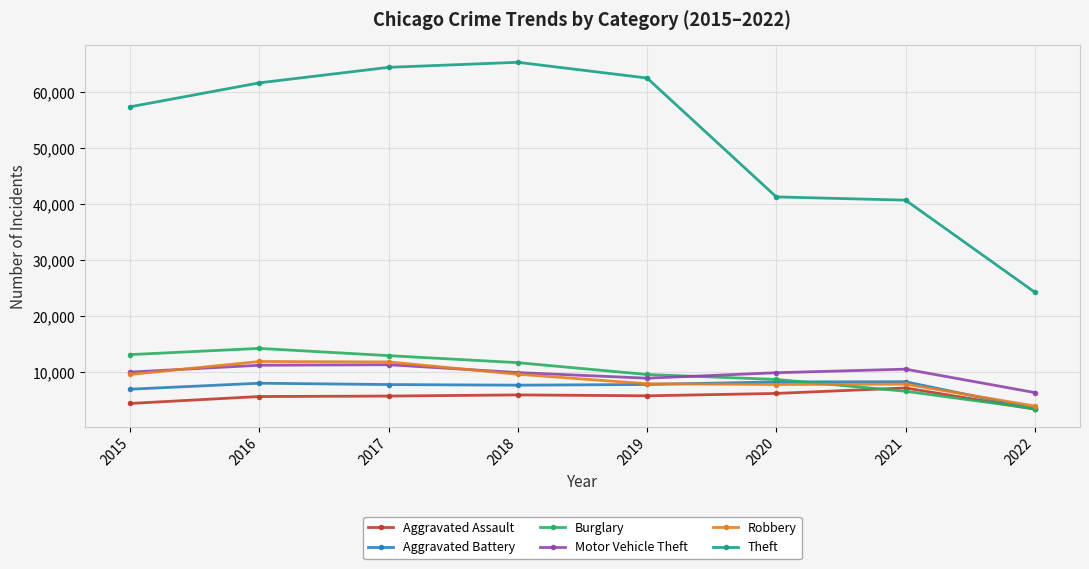

True or false: Theft and Aggravated Battery intersect in this chart.

False